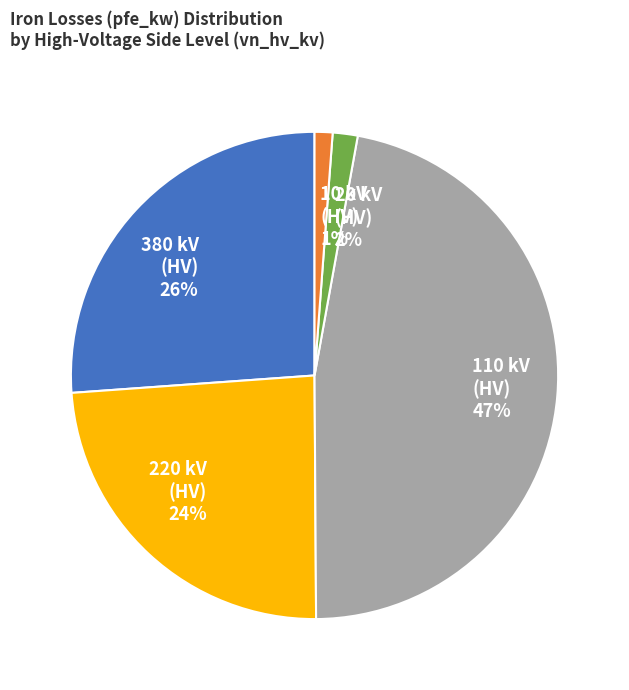

To the nearest percent, what percentage of the pie is 380 kV (HV)?

26%